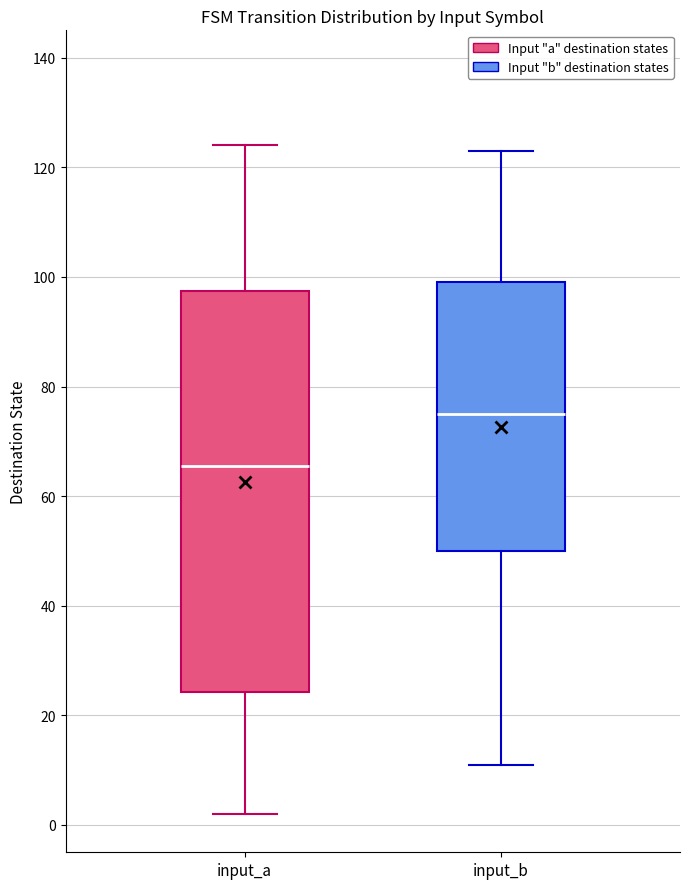

Reading left to right, read every box against the y-axis: the position of its median line, the range the box covers, and the ends of its whiskers. The values are not printed on the chart, so give them approximately, as read against the axis.

input_a: median 66, box 24 to 98, whiskers 2 to 124
input_b: median 76, box 50 to 100, whiskers 12 to 124